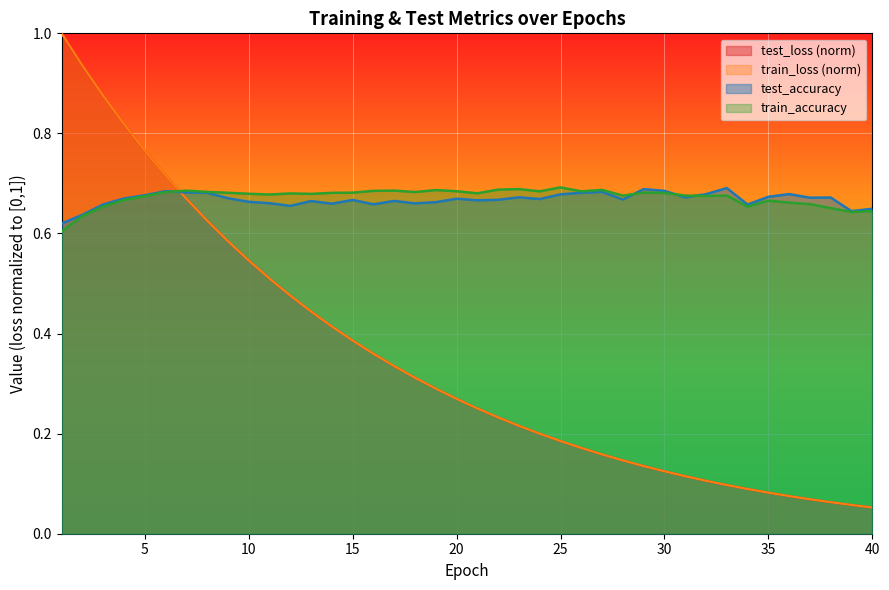

What is the smallest value displayed?

0.1